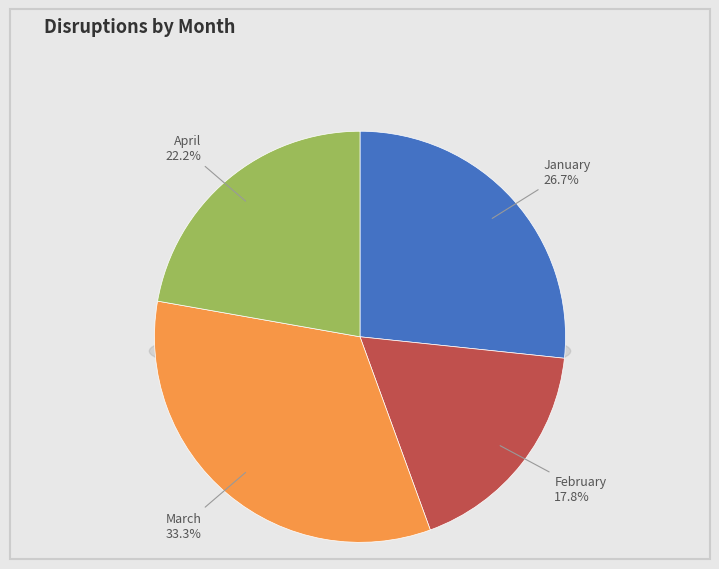

How many slices are in this pie chart?

4